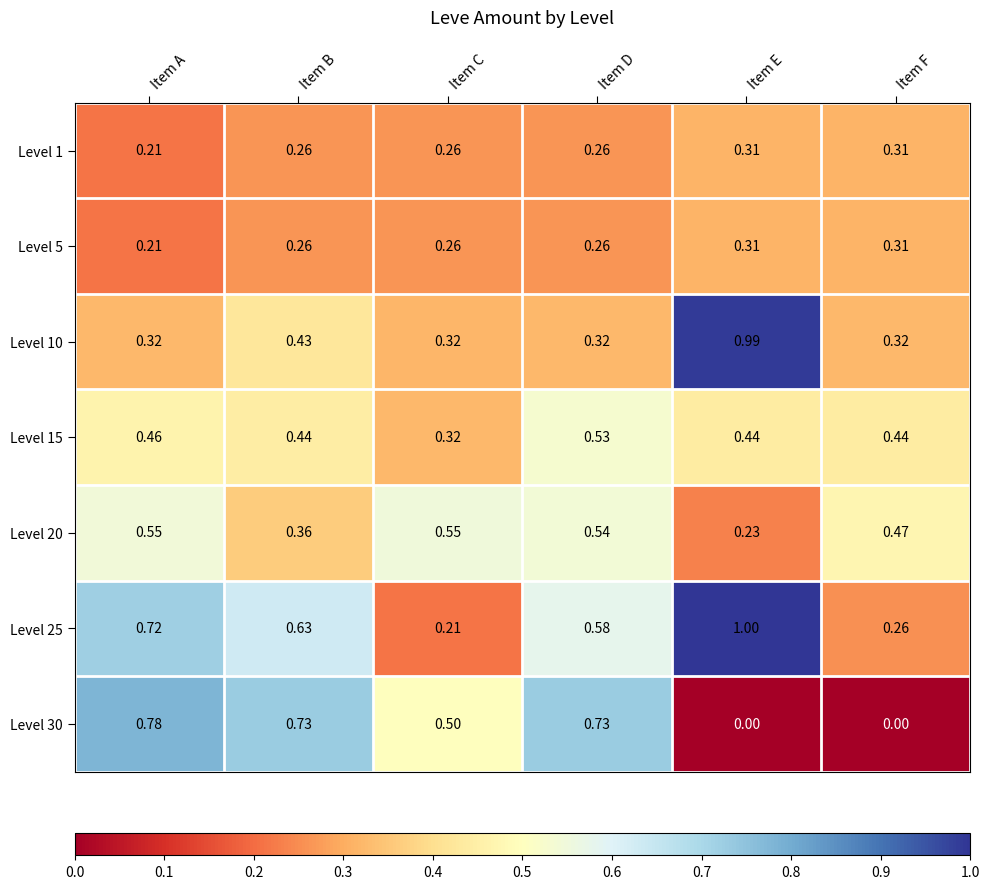

Which category has the lowest value in the Level 5 series?

Item A